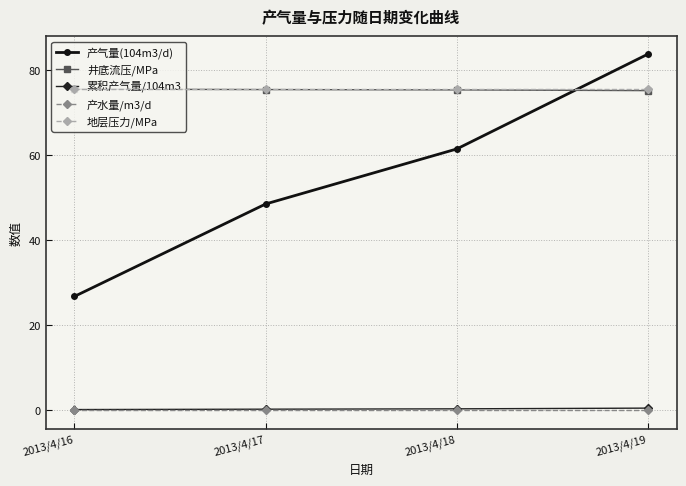

At which category does the chart reach its peak across all series?

2013/4/19